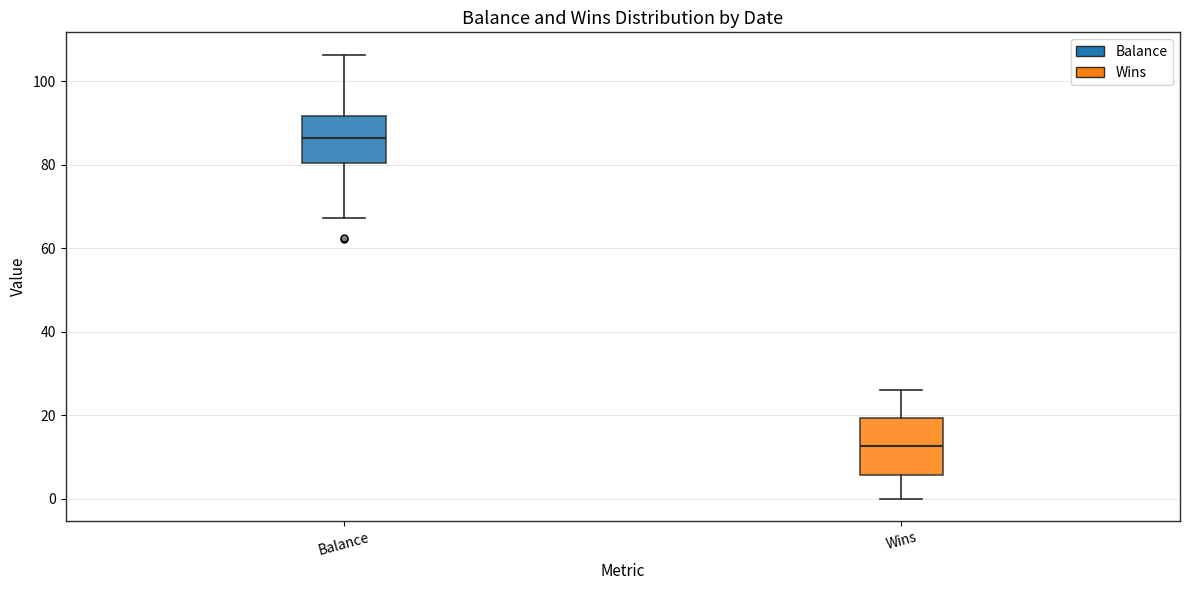

Reading left to right, read every box against the y-axis: the position of its median line, the range the box covers, and the ends of its whiskers. The values are not printed on the chart, so give them approximately, as read against the axis.

Balance: median 86, box 80 to 92, whiskers 68 to 106
Wins: median 12, box 6 to 20, whiskers 0 to 26